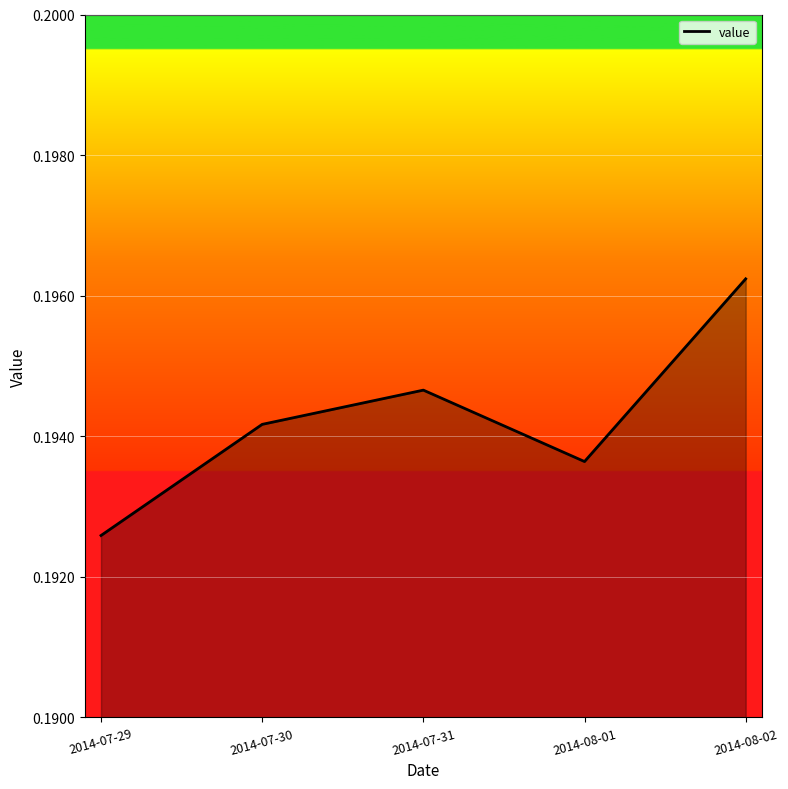

What is the sum of the values at 2014-07-30 and 2014-08-02?

0.4